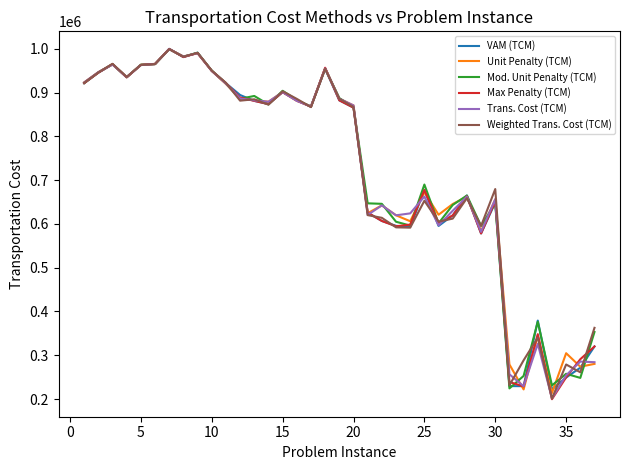

What is the minimum value for Max Penalty (TCM)?

199620